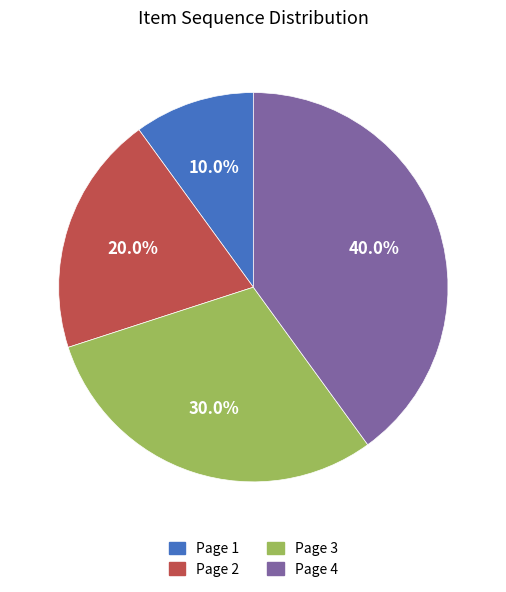

Is there a majority slice in this chart?

No